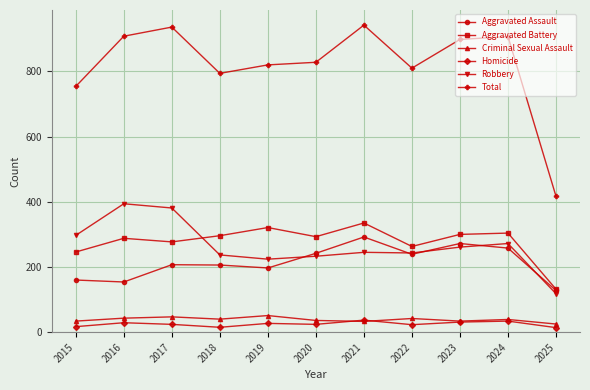

Rank the series at 2017 from lowest to highest value.

Homicide, Criminal Sexual Assault, Aggravated Assault, Aggravated Battery, Robbery, Total